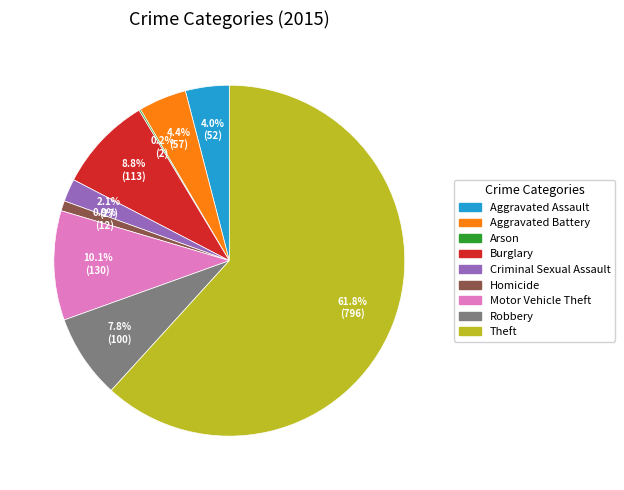

What percentage is NOT represented by Robbery?

92.2%